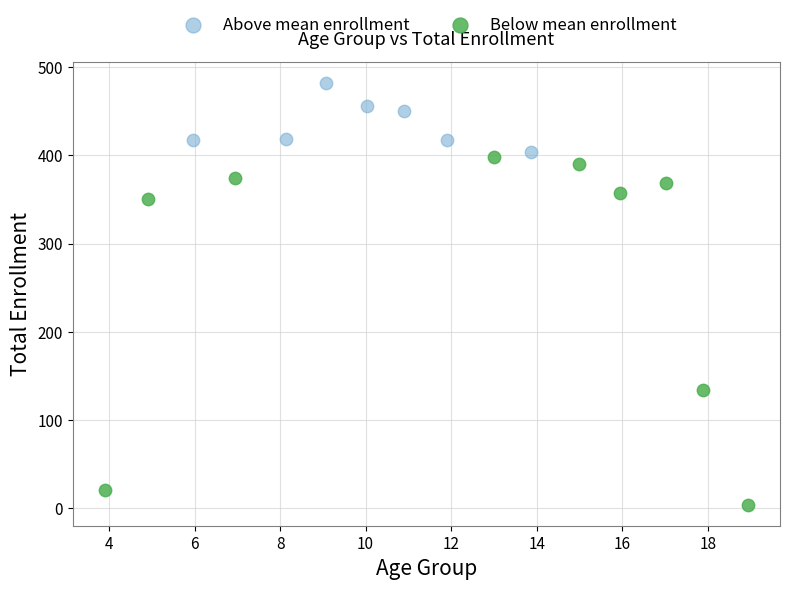

Which series contains the lowest Y value?

Below mean enrollment